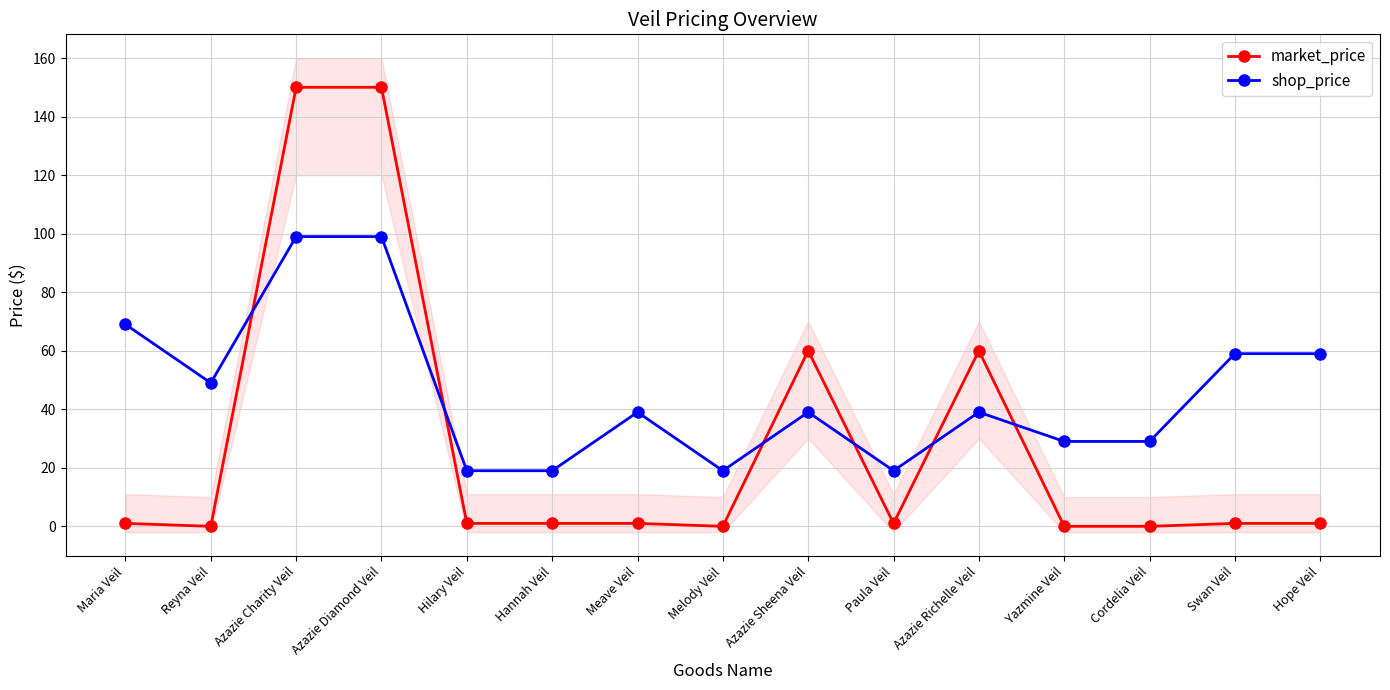

Is the value of shop_price at Meave Veil greater than the value of market_price at Hannah Veil?

Yes